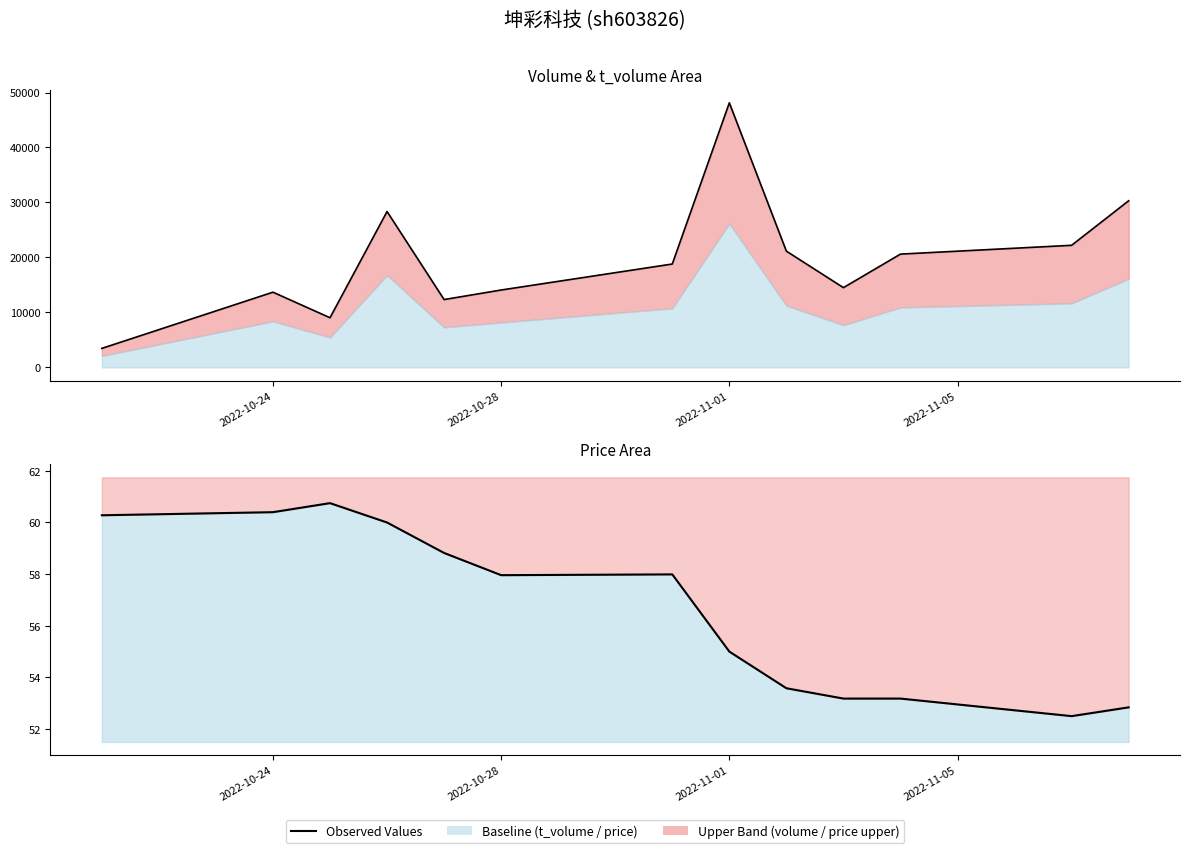

At which label does price line first exceed 57?

2022-10-24